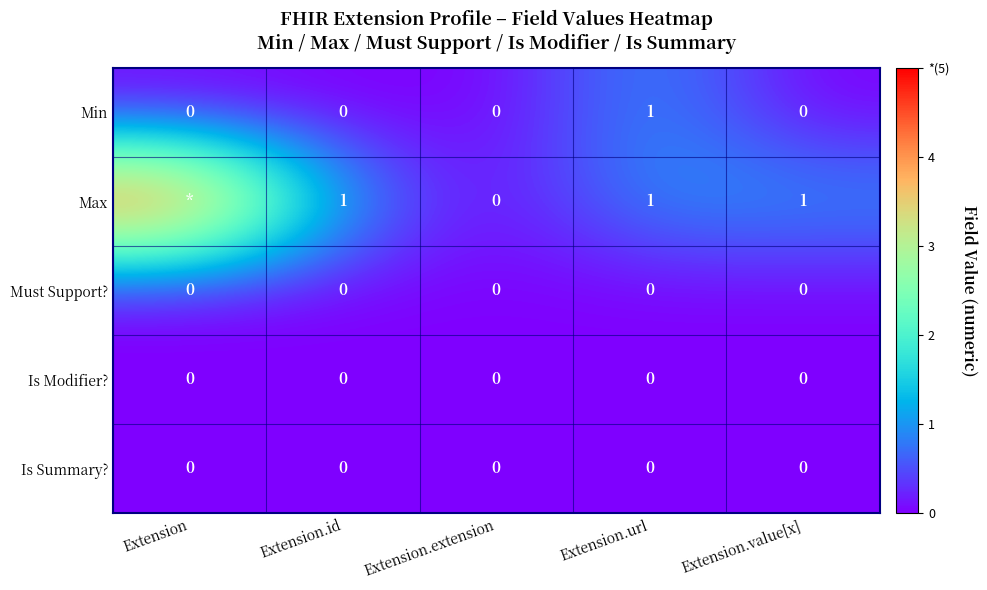

Between Extension.url and Extension.value[x], which series saw the biggest shift?

Min